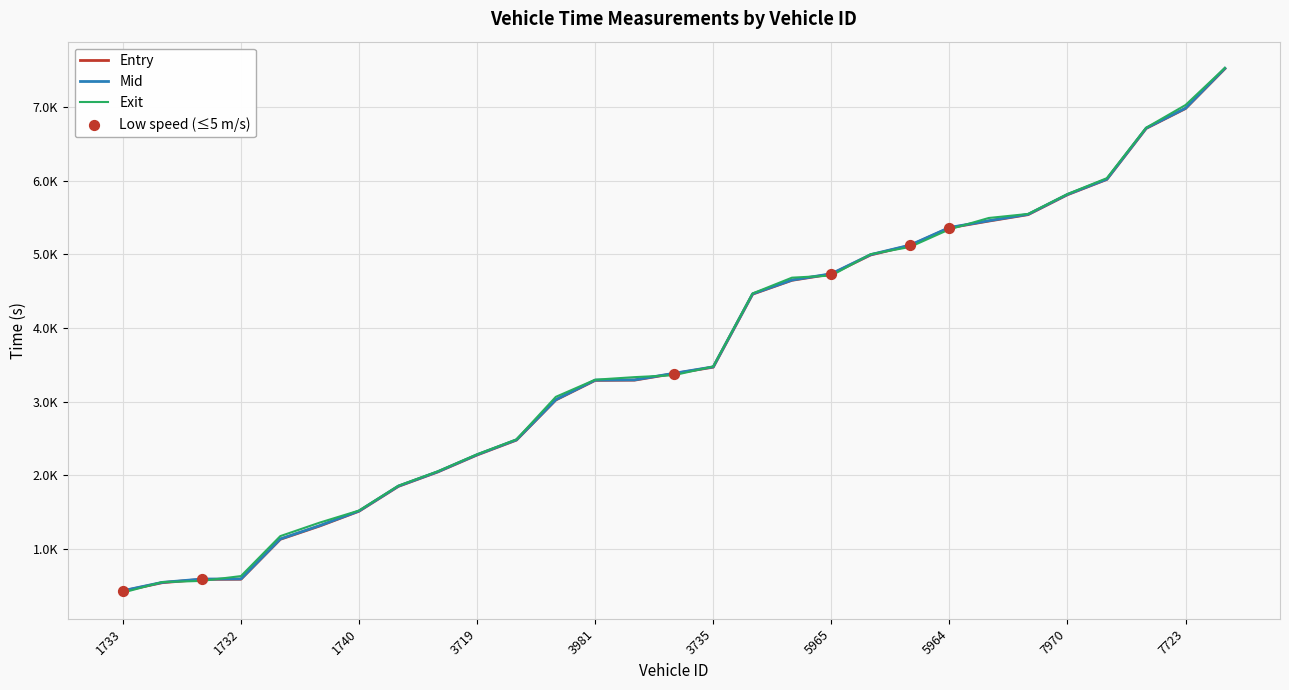

At how many categories does at least one series exceed 3089?

17